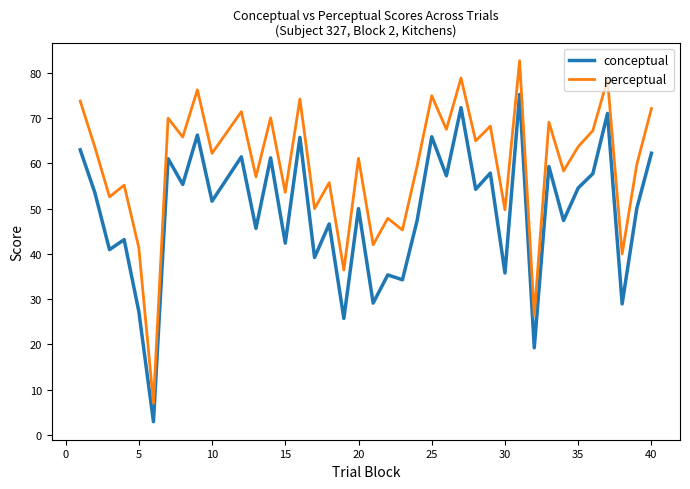

In perceptual, how many points are lower than both neighbors (excluding endpoints)?

16